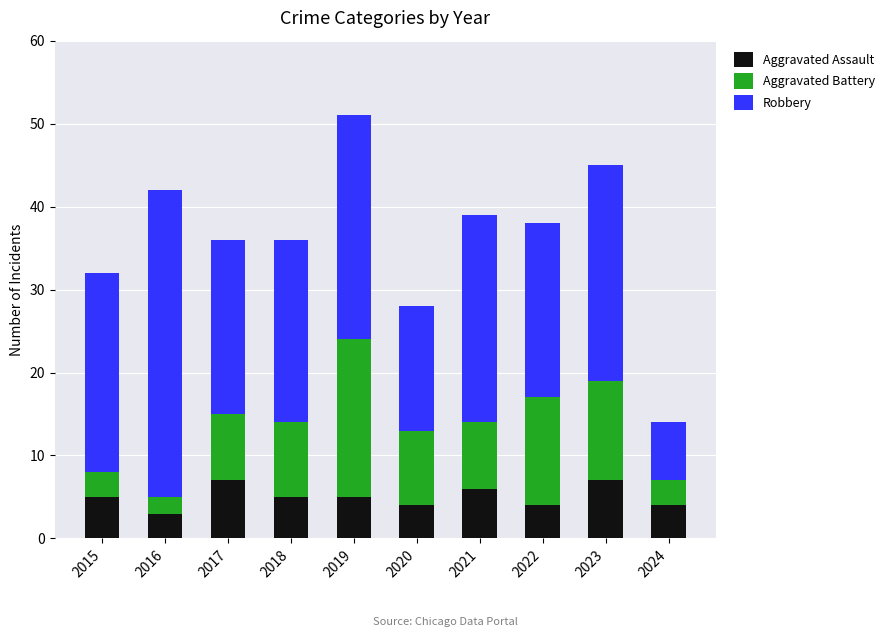

Is it true that Aggravated Assault equals 4 at 2024?

True